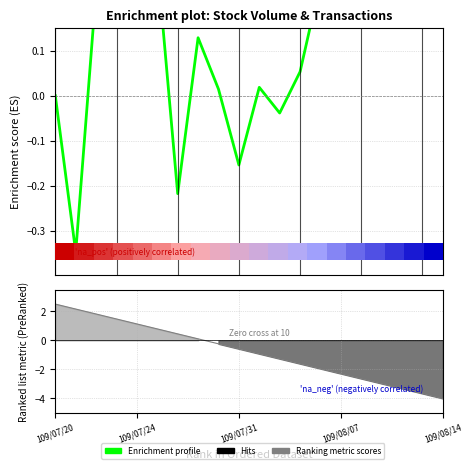

What is the smallest value displayed?

-4.0